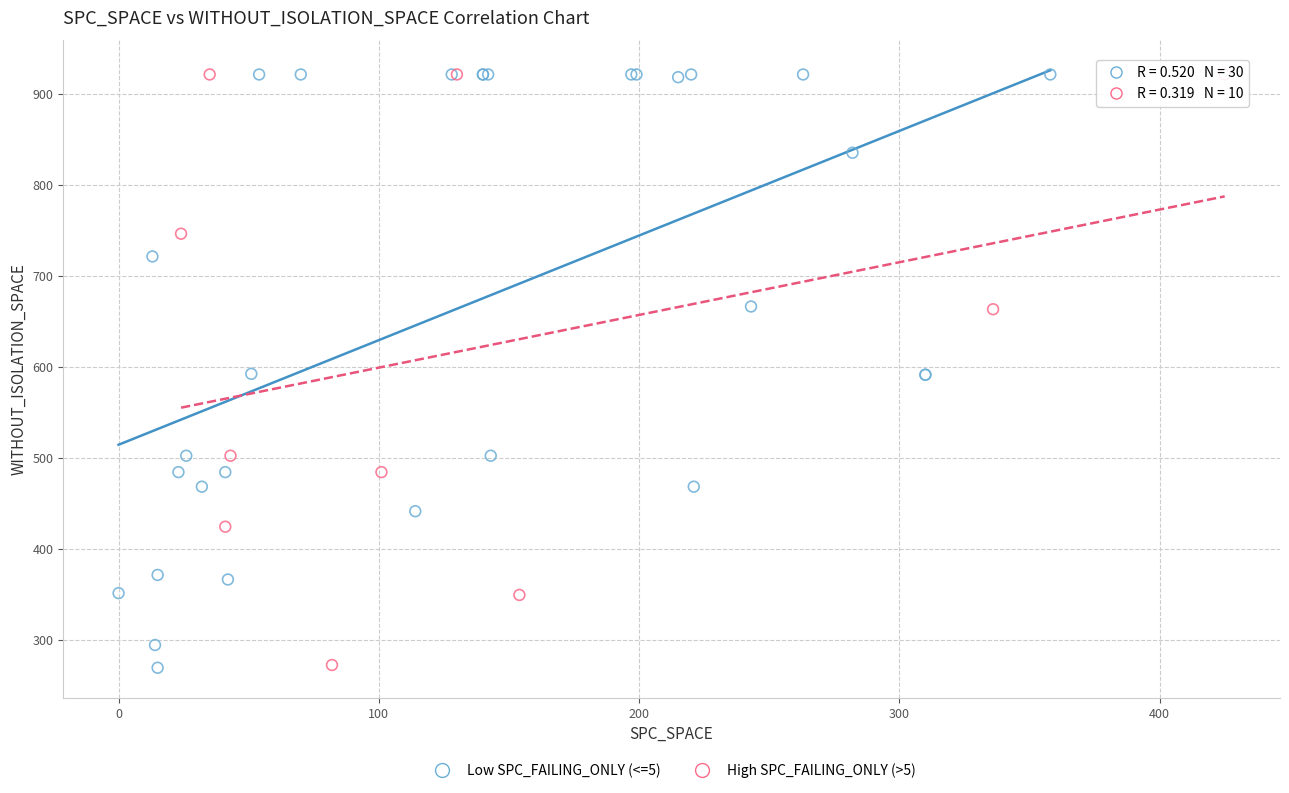

What are all the series names shown in the legend?

Low SPC_FAILING_ONLY (<=5), High SPC_FAILING_ONLY (>5)